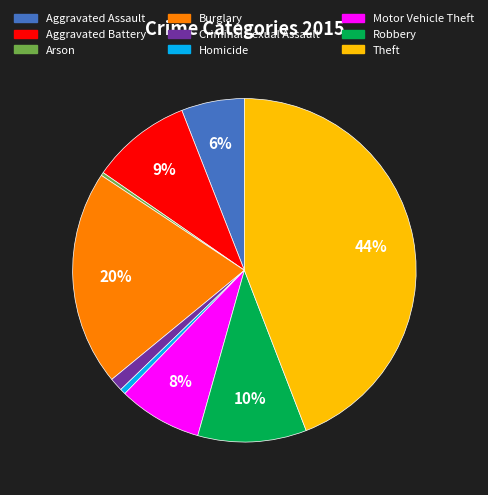

True or false: Motor Vehicle Theft accounts for 2% of the total.

False